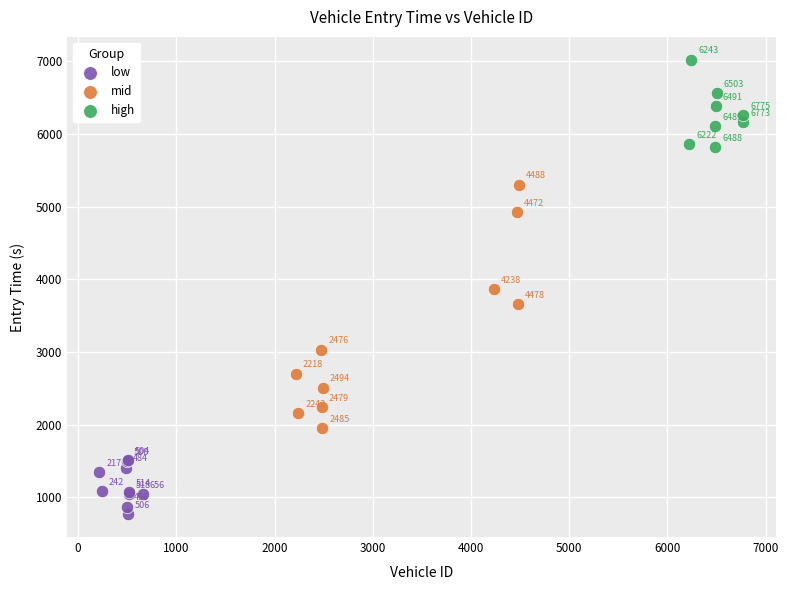

Which series contains the lowest Y value?

low